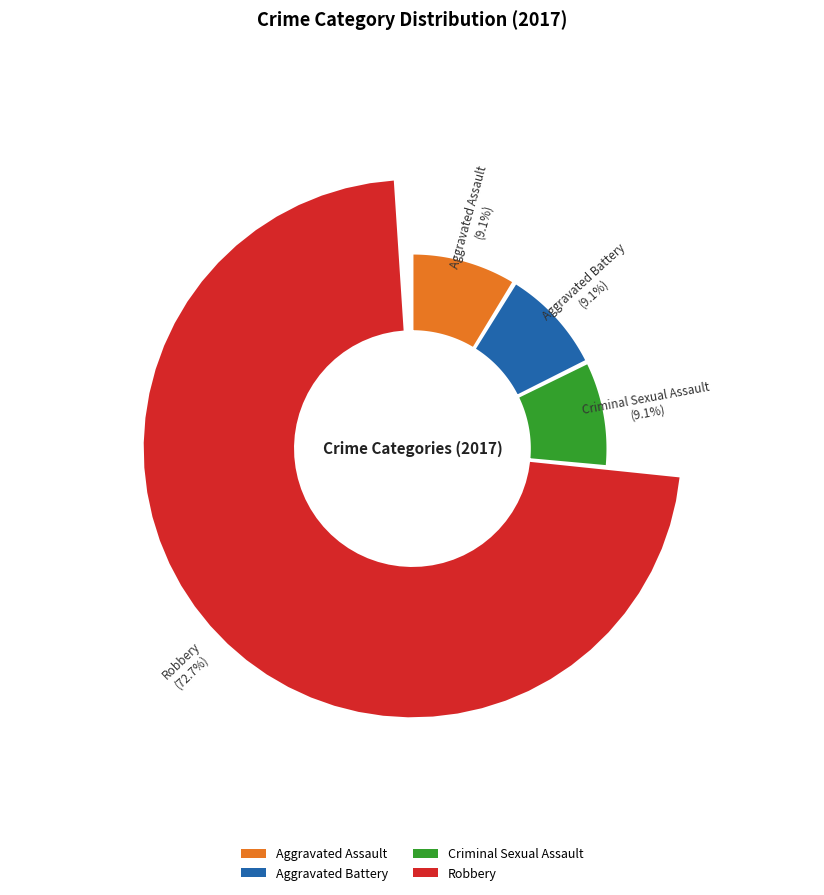

How much of the chart is everything except Robbery?

27.3%